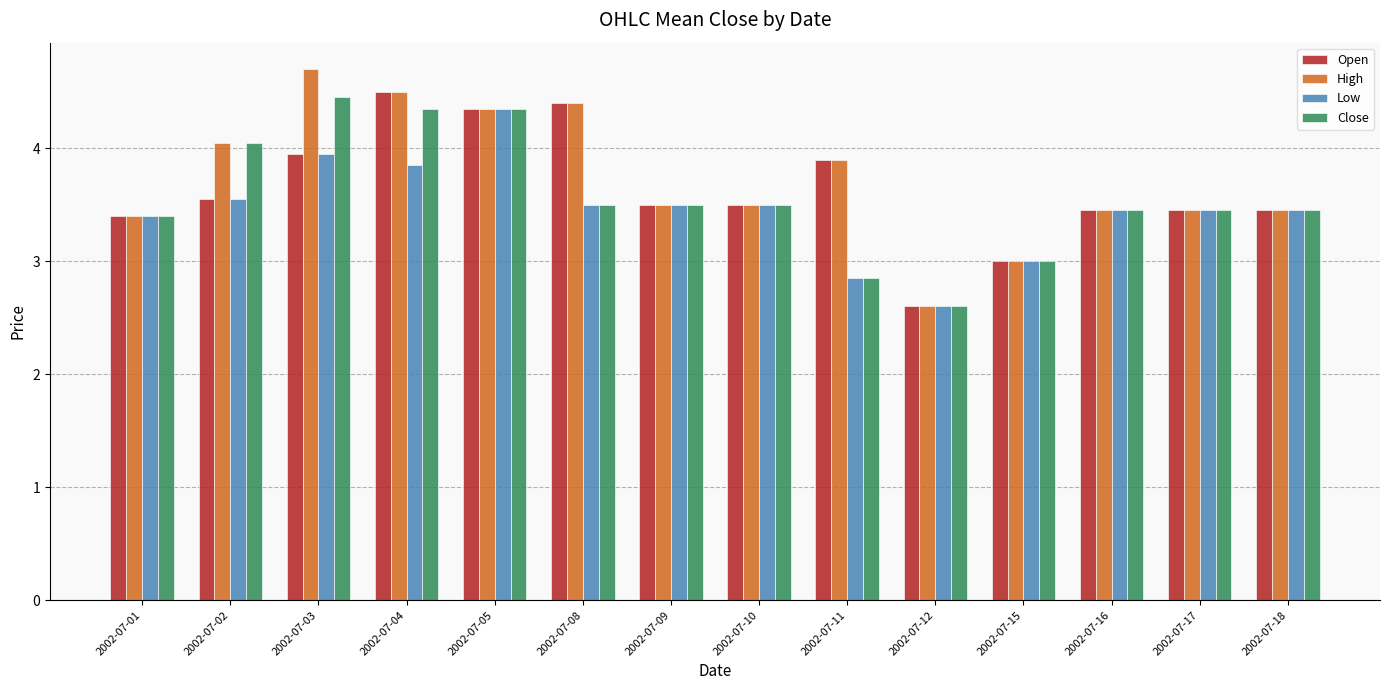

Which series has the widest spread of values?

High